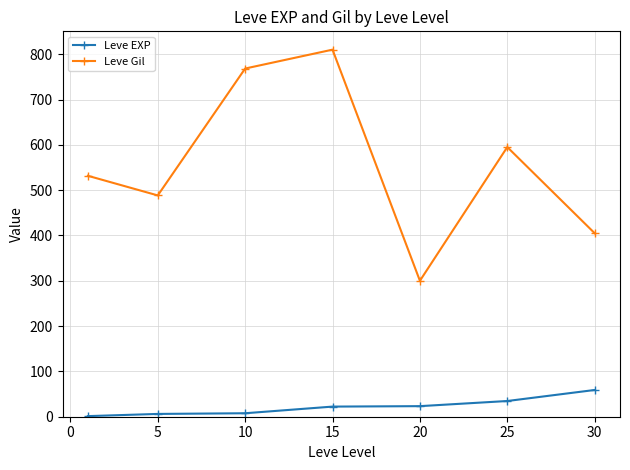

Which series has the largest range (max minus min)?

Leve Gil